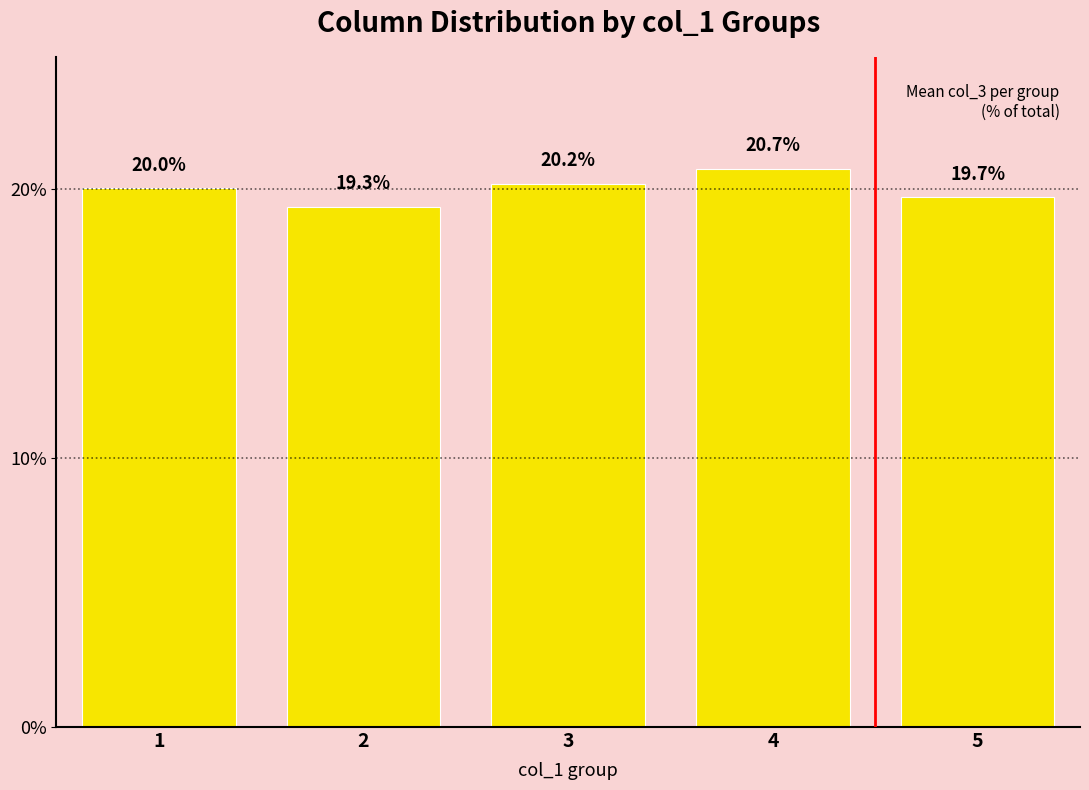

The chart shows a value of 31.1 at 1. True or false?

False